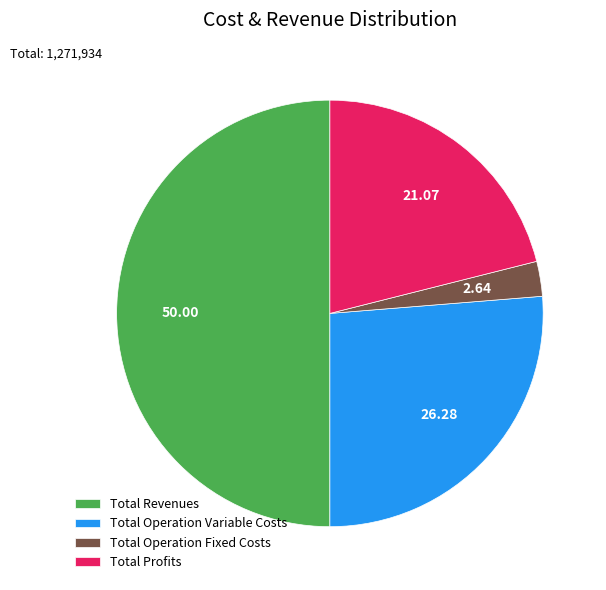

Rank the categories by value from lowest to highest.

Total Operation Fixed Costs, Total Profits, Total Operation Variable Costs, Total Revenues